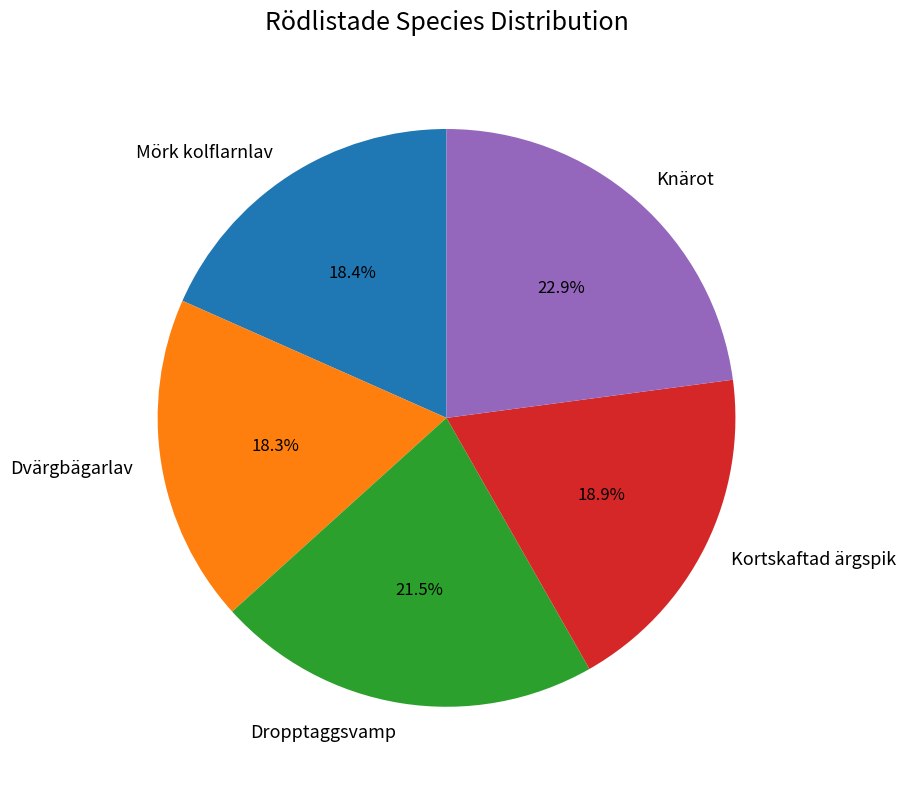

To the nearest percent, what portion does Kortskaftad ärgspik represent?

19%